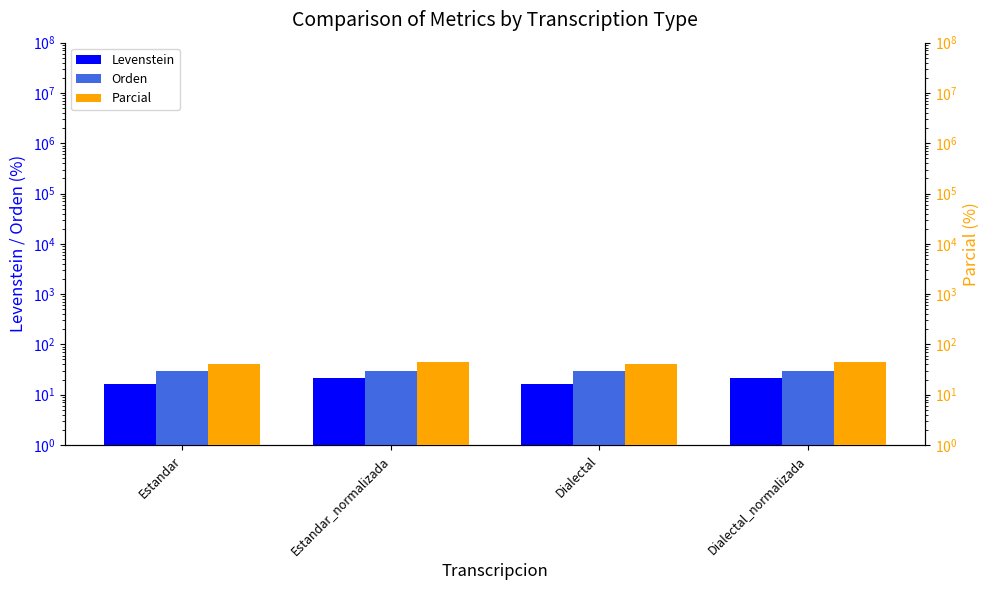

List the series in order of their overall mean, lowest first.

Levenstein, Orden, Parcial